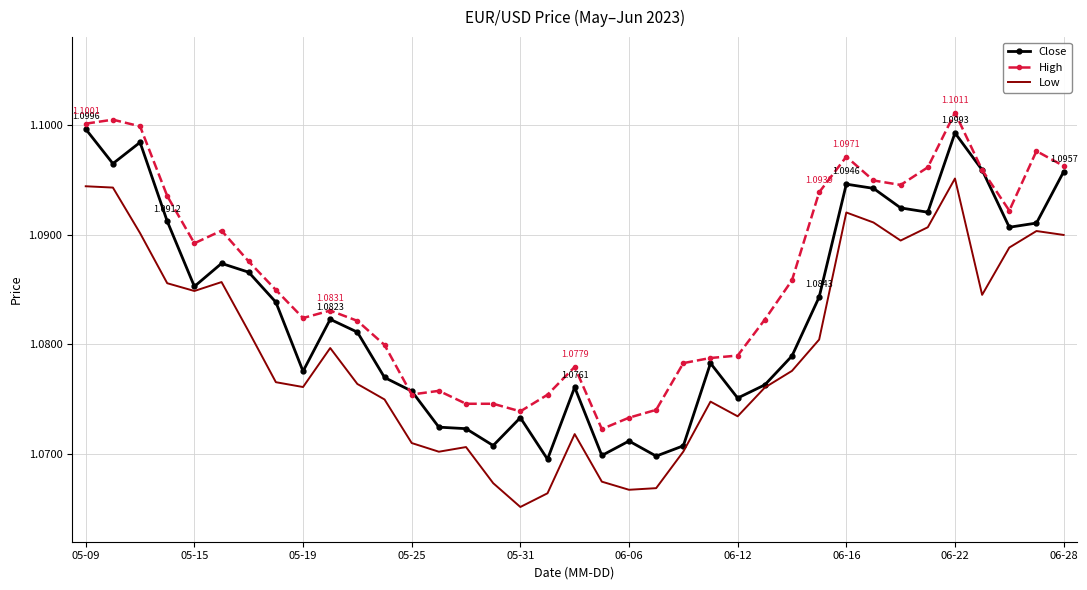

Which series has the largest total across all categories?

High